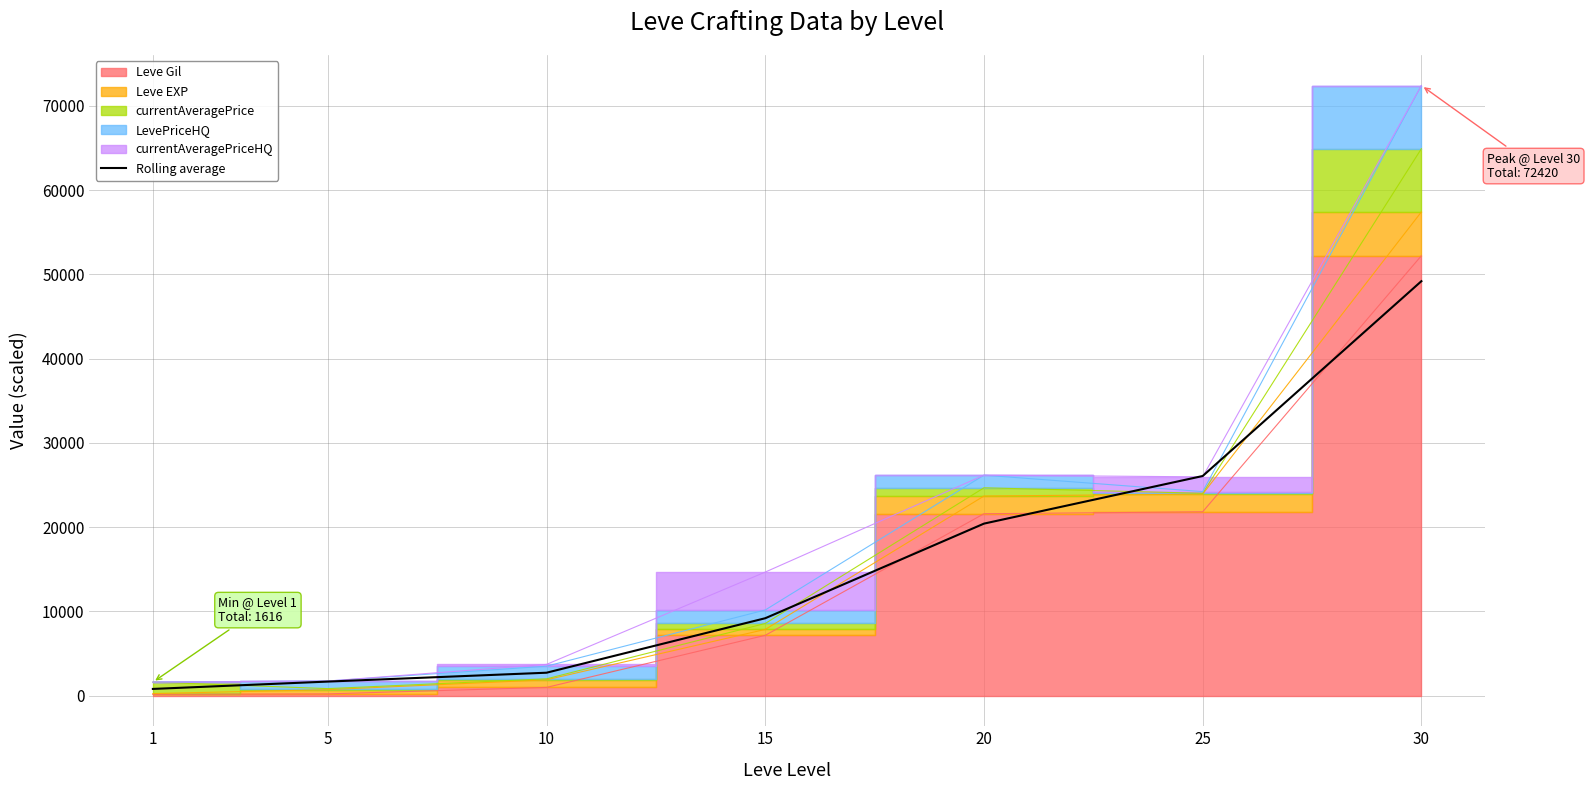

Approximately how many times larger is the value at 30 compared to 10?

18.0